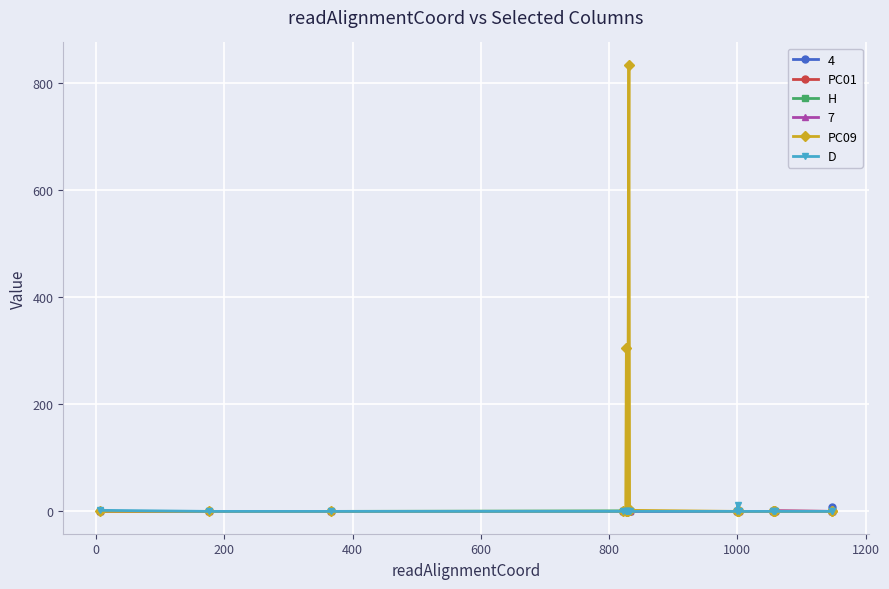

Which series has the widest spread of values?

PC09